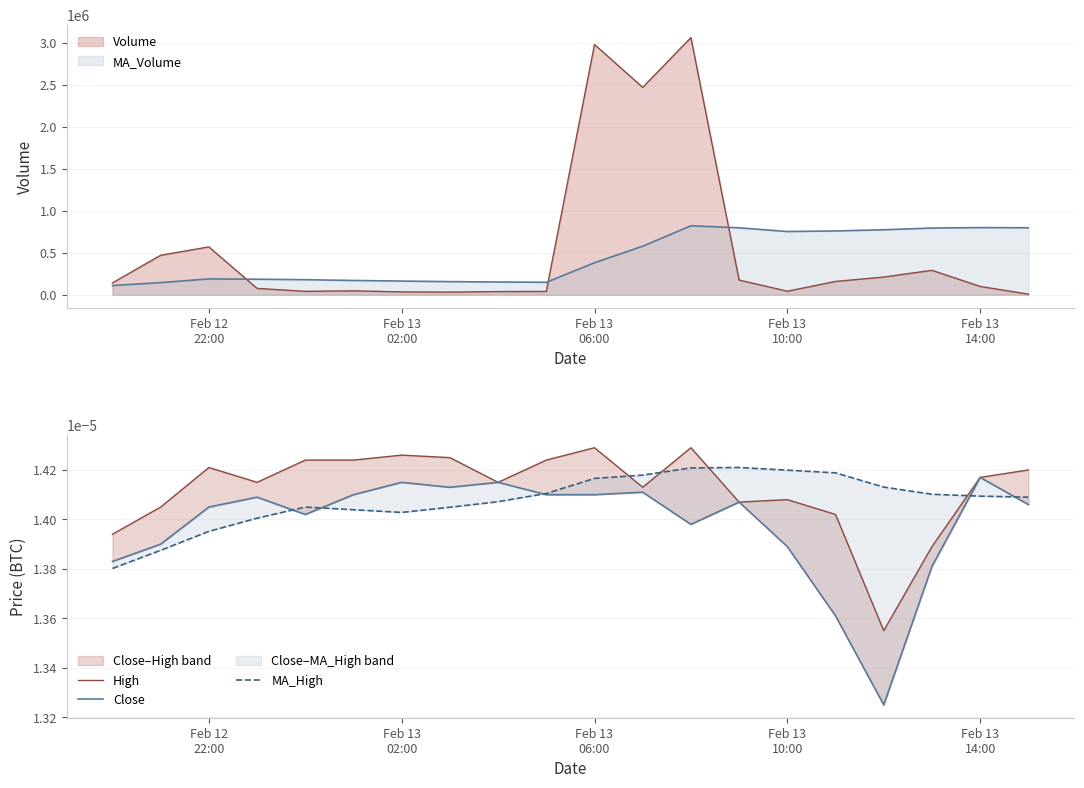

Rank the series by their maximum value, from lowest to highest.

Close, MA_High, High